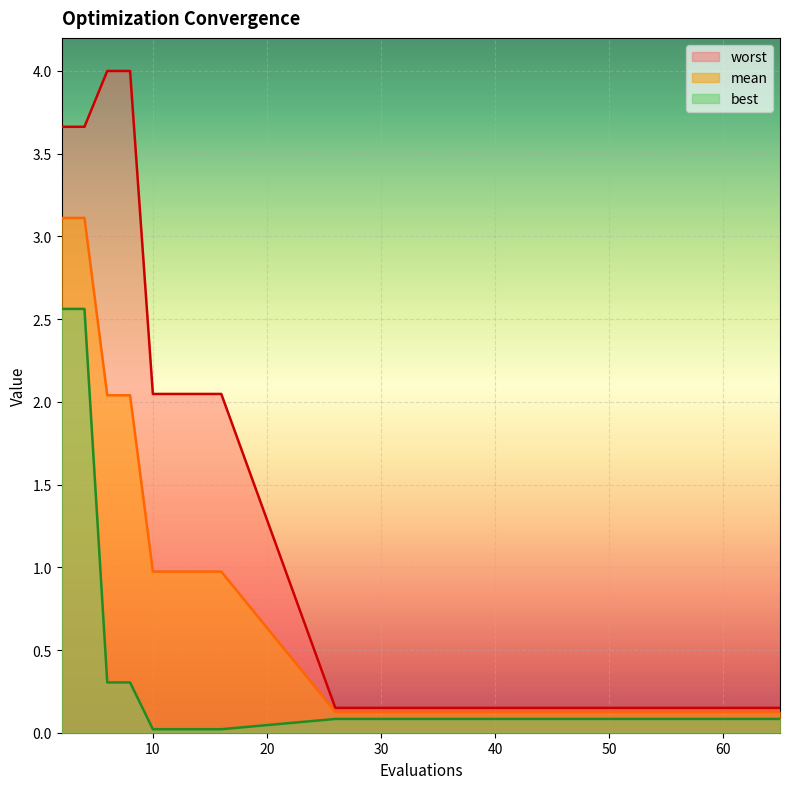

At 56, list the series in order from largest to smallest.

worst, mean, best